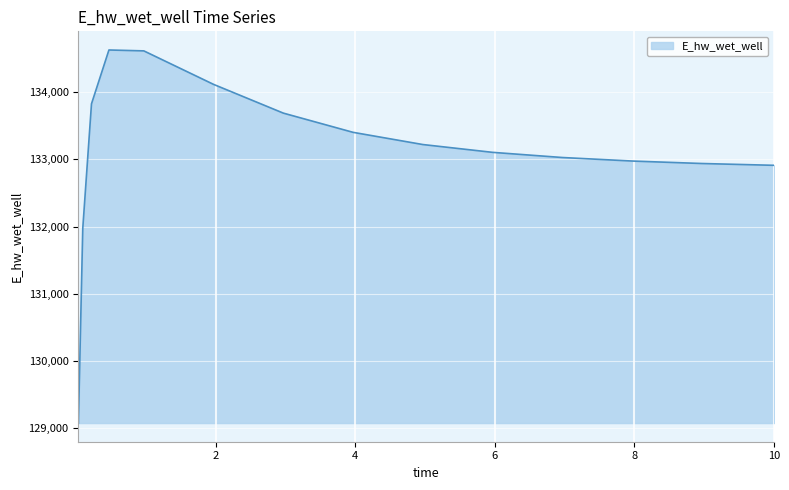

What is the smallest value displayed?

129071.4